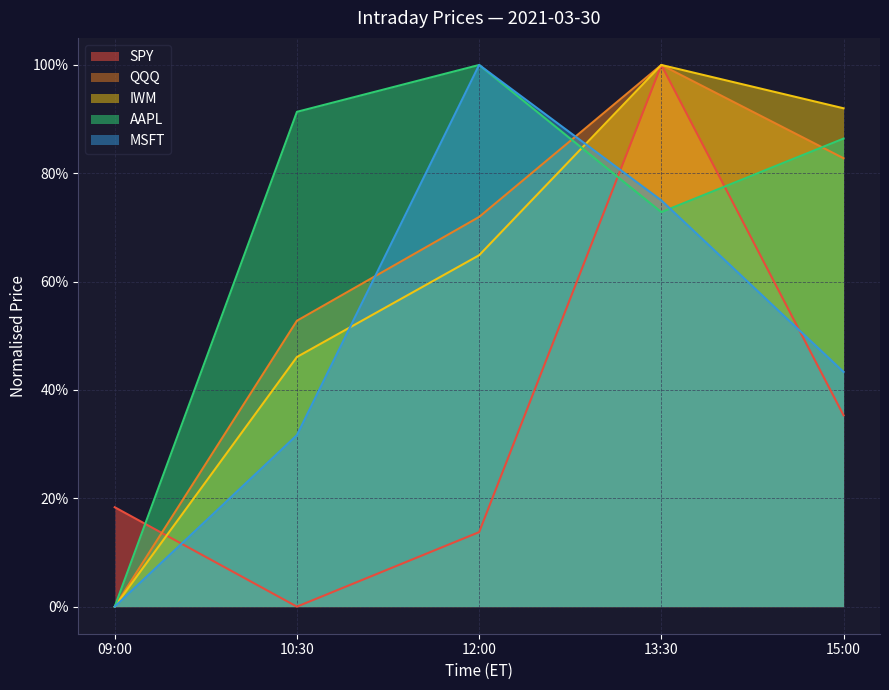

Reading left to right, extract all data points from this chart.

SPY: 09:00=0.2	10:30=0.0	12:00=0.1	13:30=1.0	15:00=0.4
QQQ: 09:00=0.0	10:30=0.5	12:00=0.7	13:30=1.0	15:00=0.8
IWM: 09:00=0.0	10:30=0.5	12:00=0.6	13:30=1.0	15:00=0.9
AAPL: 09:00=0.0	10:30=0.9	12:00=1.0	13:30=0.7	15:00=0.9
MSFT: 09:00=0.0	10:30=0.3	12:00=1.0	13:30=0.8	15:00=0.4